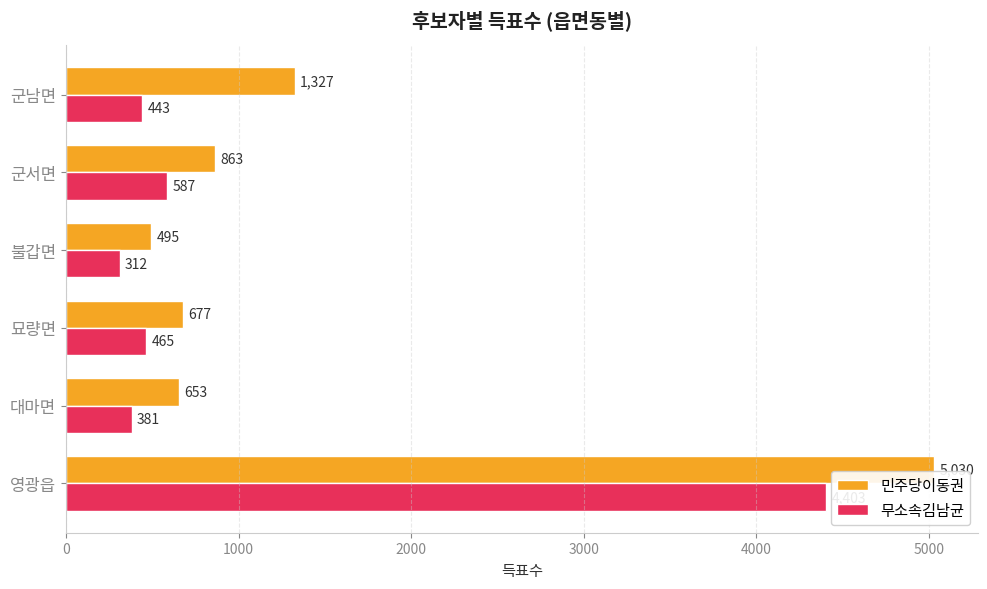

At which category is the sum across all series the highest?

영광읍